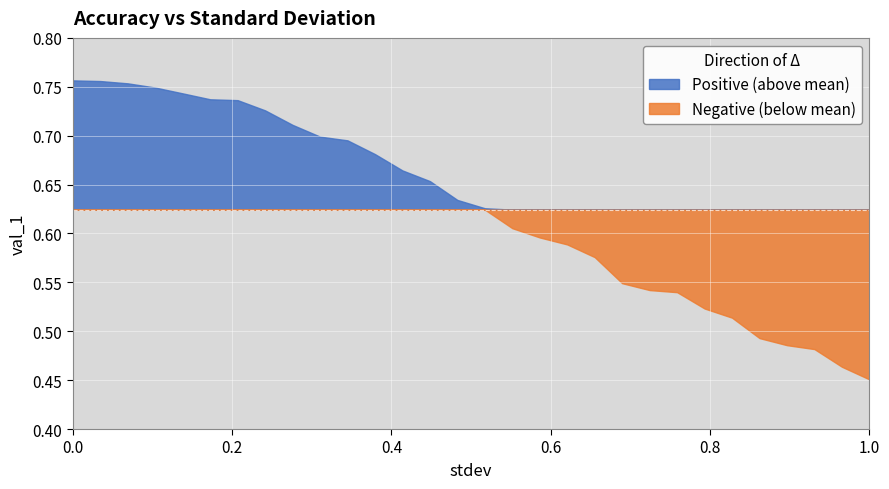

What is the sum of all values?

18.7